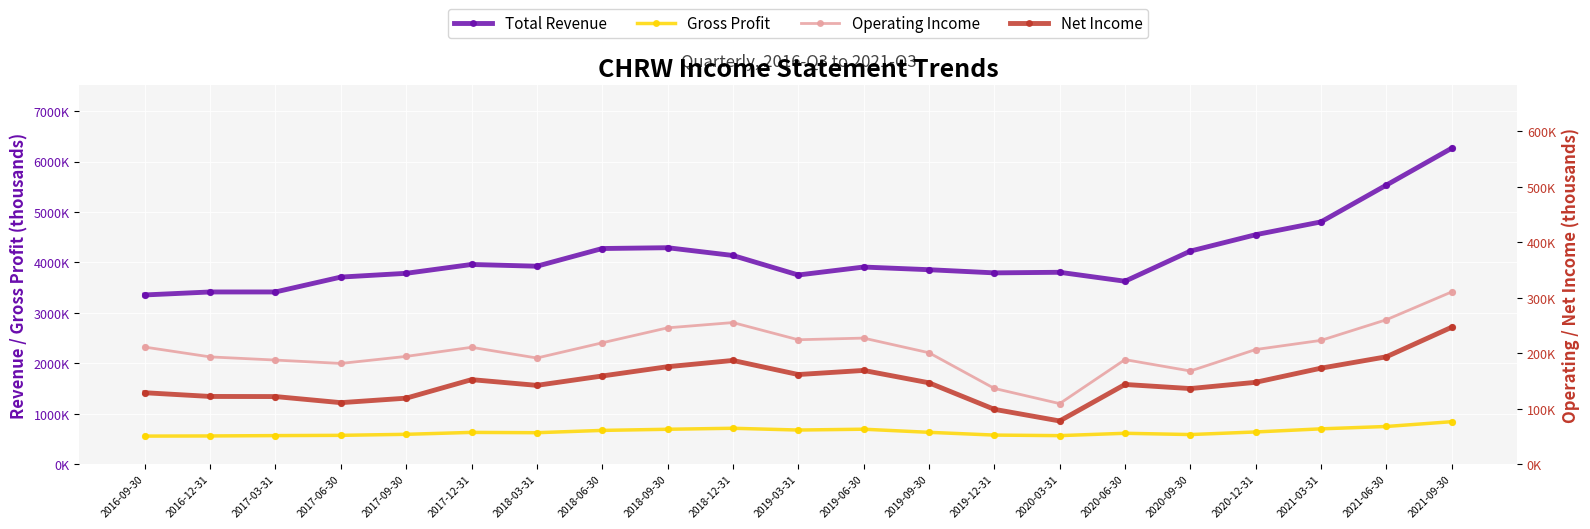

At how many categories does at least one series exceed 4647132?

3